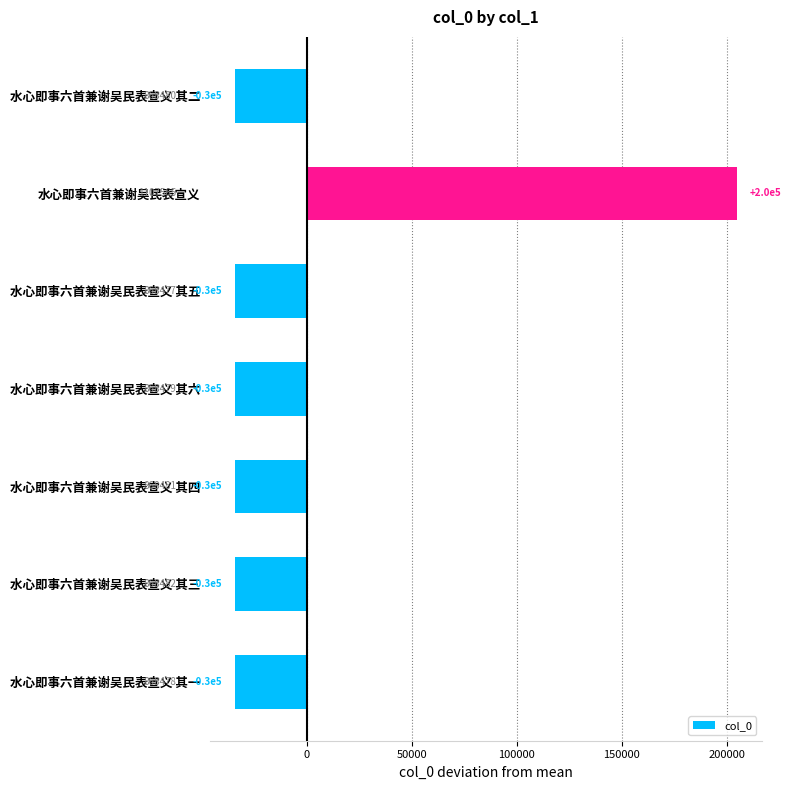

How many bars are there in total?

7